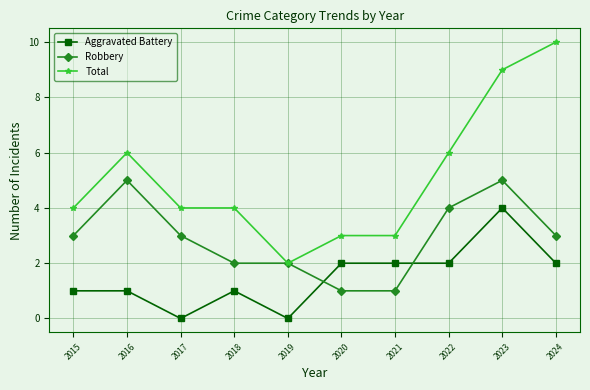

True or false: Aggravated Battery has a value of 3 at 2021.

False